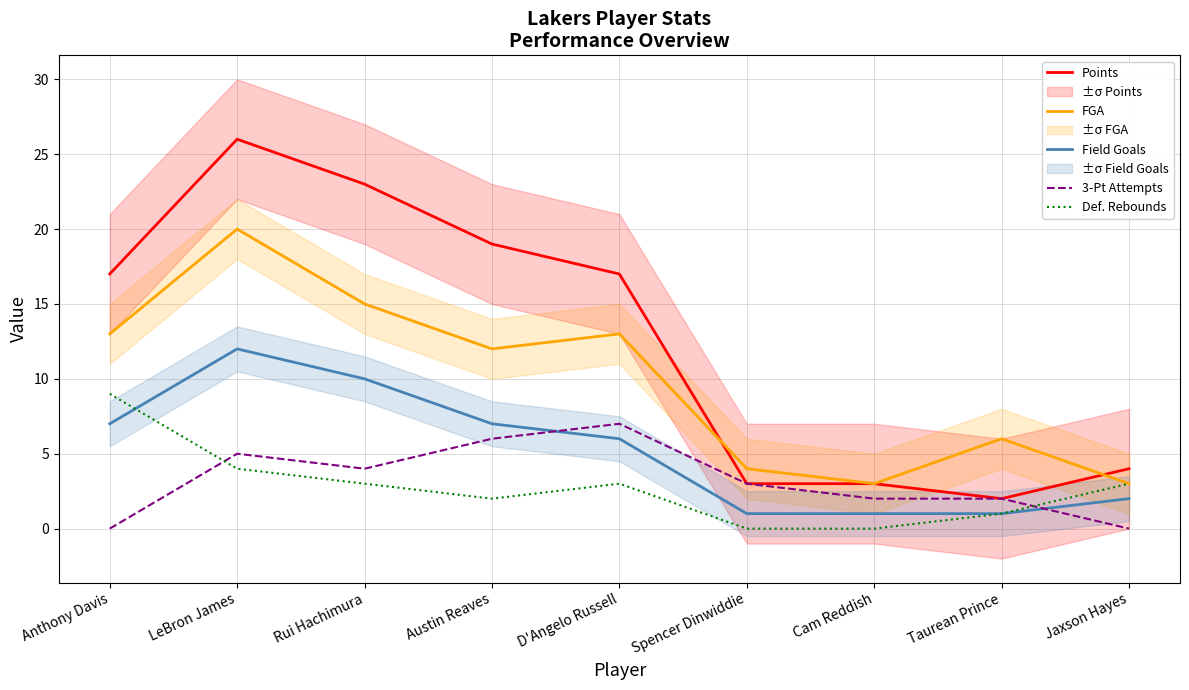

Is it true that Points equals 23 at Rui Hachimura?

True